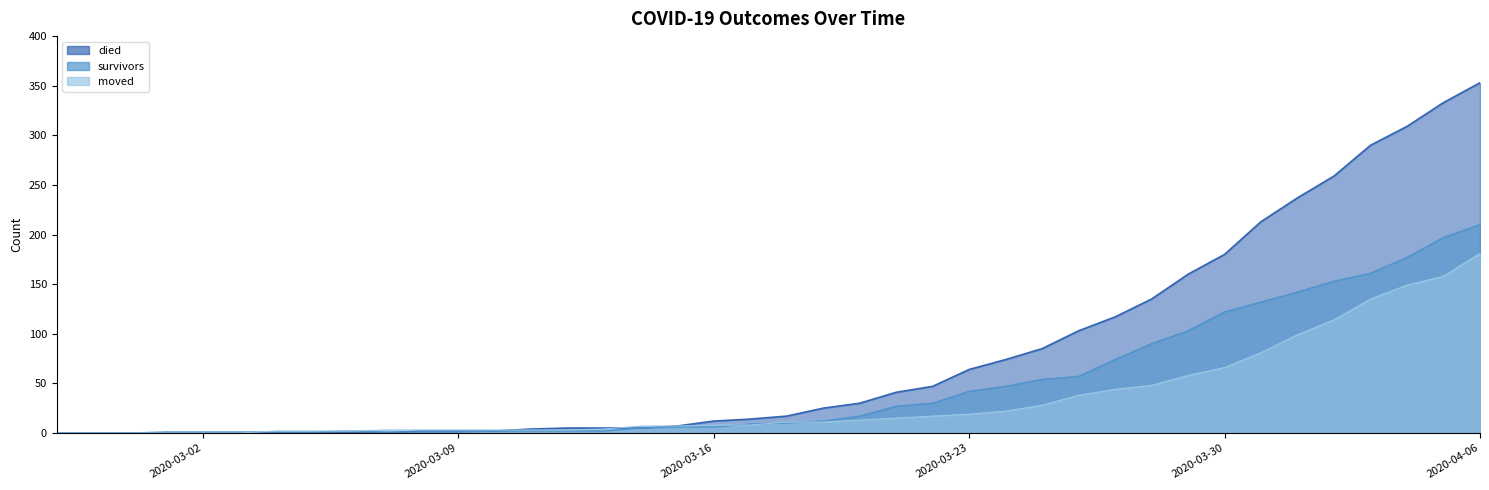

How many lines are shown in the chart?

3